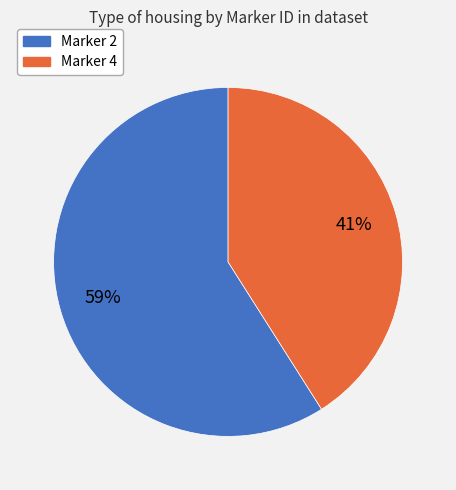

True or false: Marker 4 accounts for 41% of the total.

True